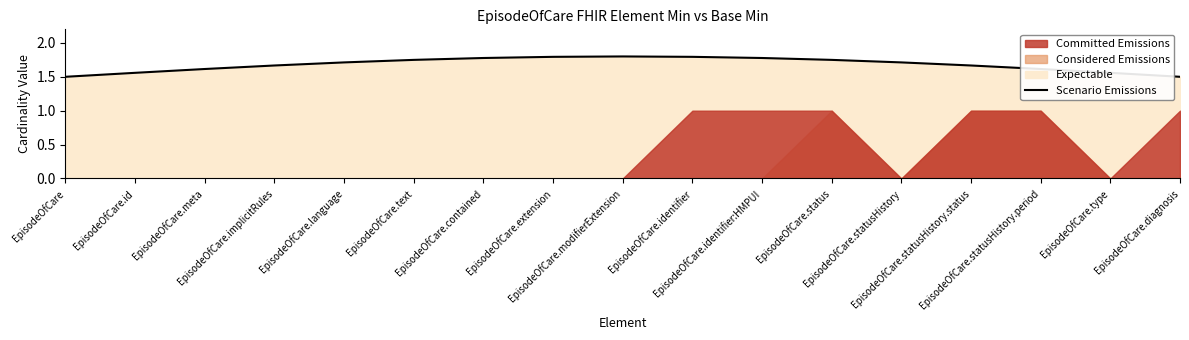

What is the sum of all values?

28.5